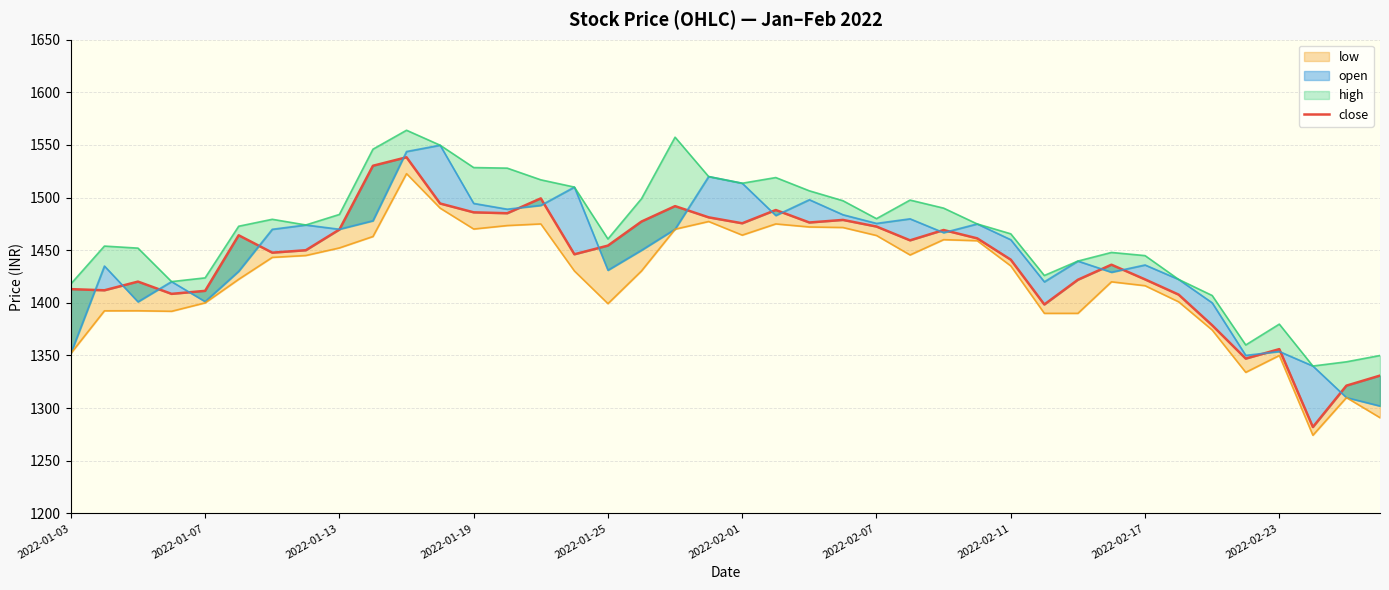

How many values exceed 1454?

20